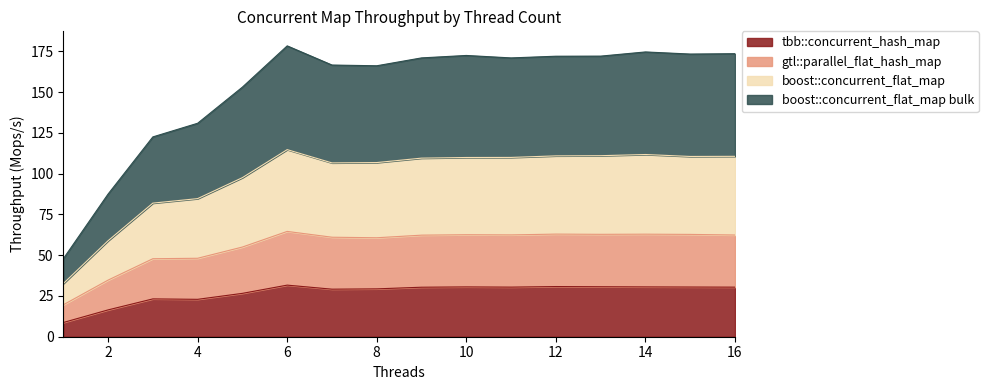

What is the maximum value for tbb::concurrent_hash_map?

31.6